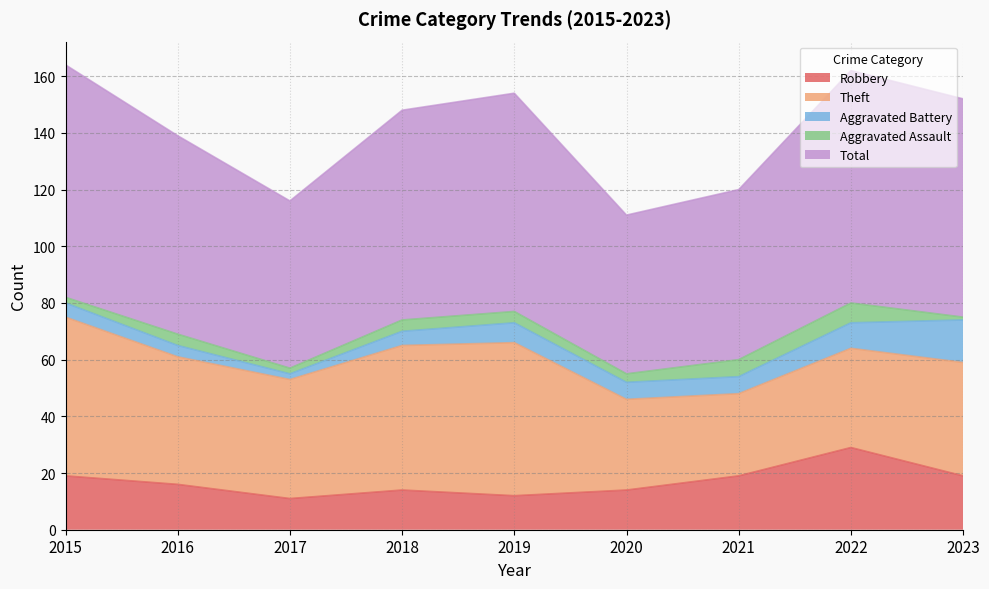

What is the total value across all series at 2018?

148